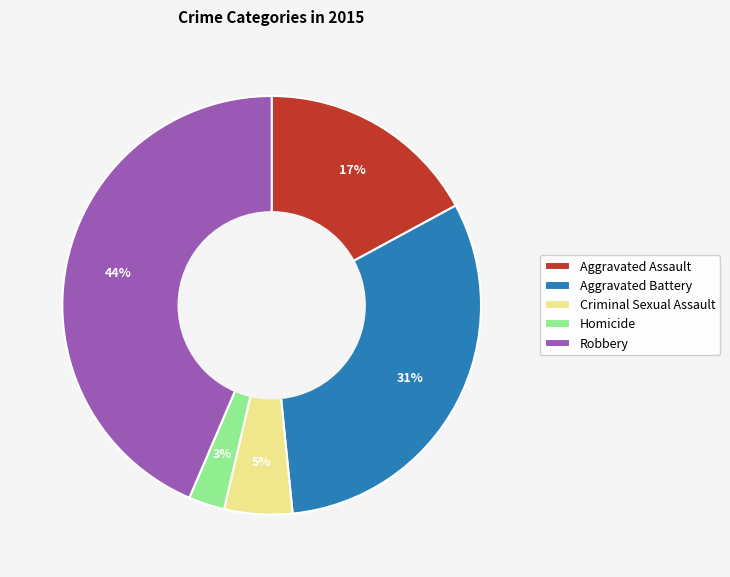

Combined, do Homicide and Criminal Sexual Assault account for over 50%?

No